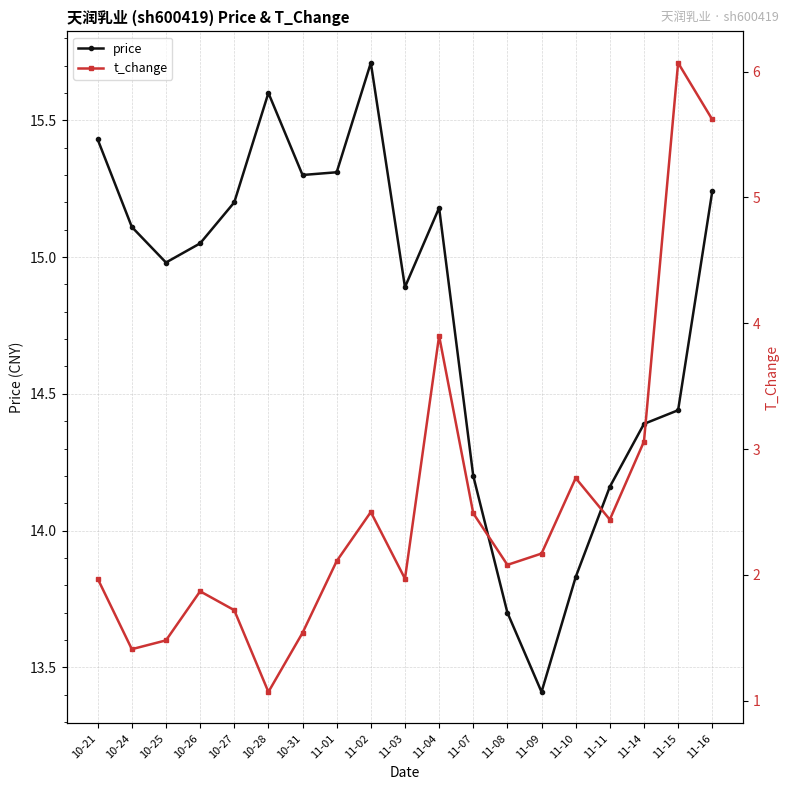

Is it true that t_change equals 1.3 at 11-03?

False